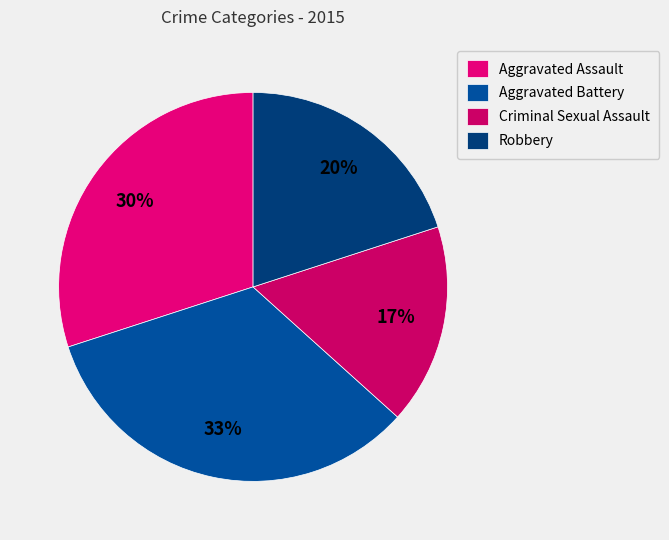

Rank the categories by value from lowest to highest.

Criminal Sexual Assault, Robbery, Aggravated Assault, Aggravated Battery